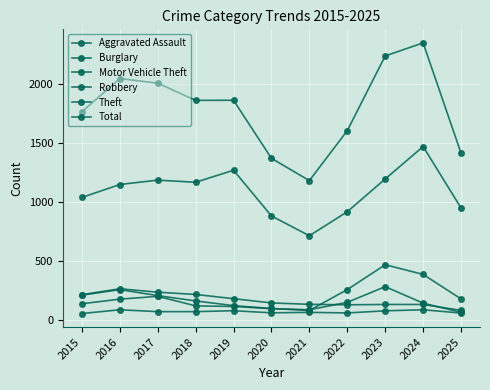

How many lines are shown in the chart?

6